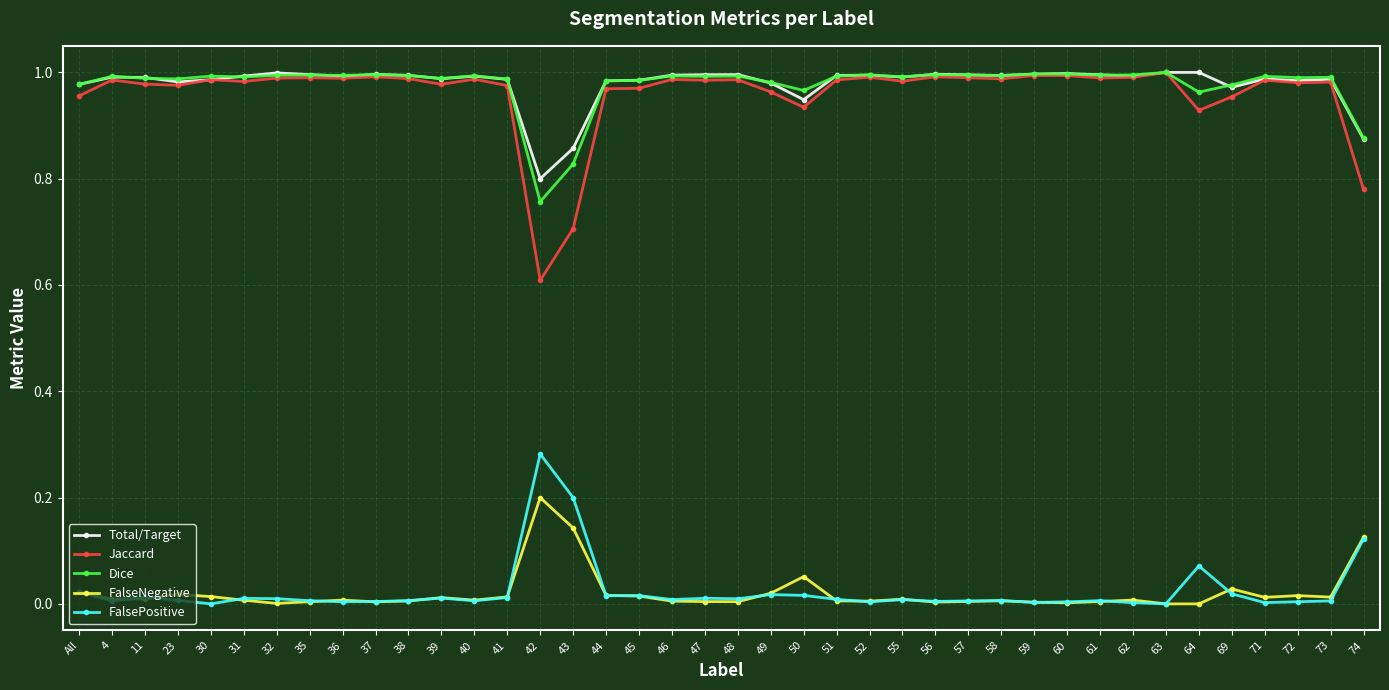

What is the sum of all Dice values?

39.1